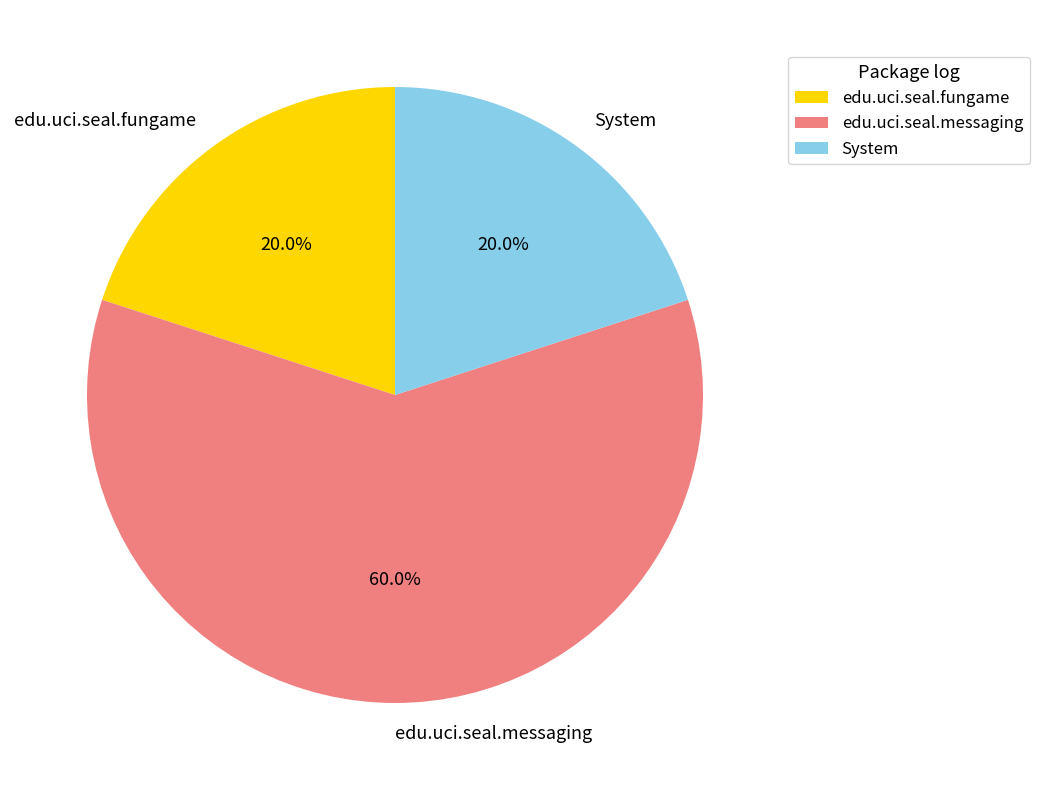

Is the sum of edu.uci.seal.messaging and edu.uci.seal.fungame greater than half?

Yes